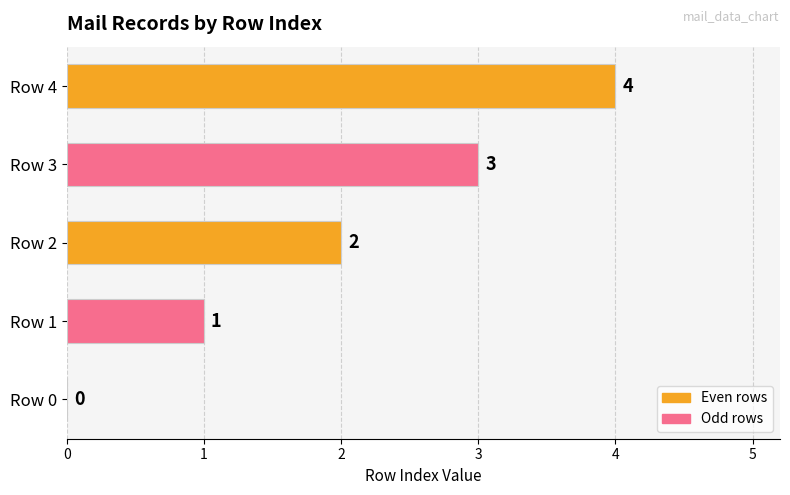

The value at Row 0 is 0. True or false?

True